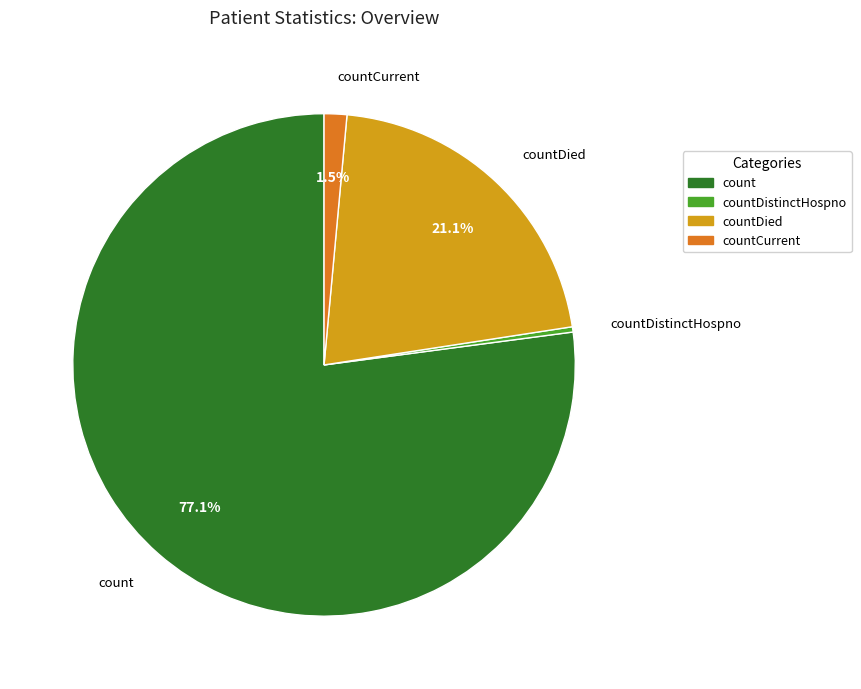

What percentage is NOT represented by countCurrent?

98.5%